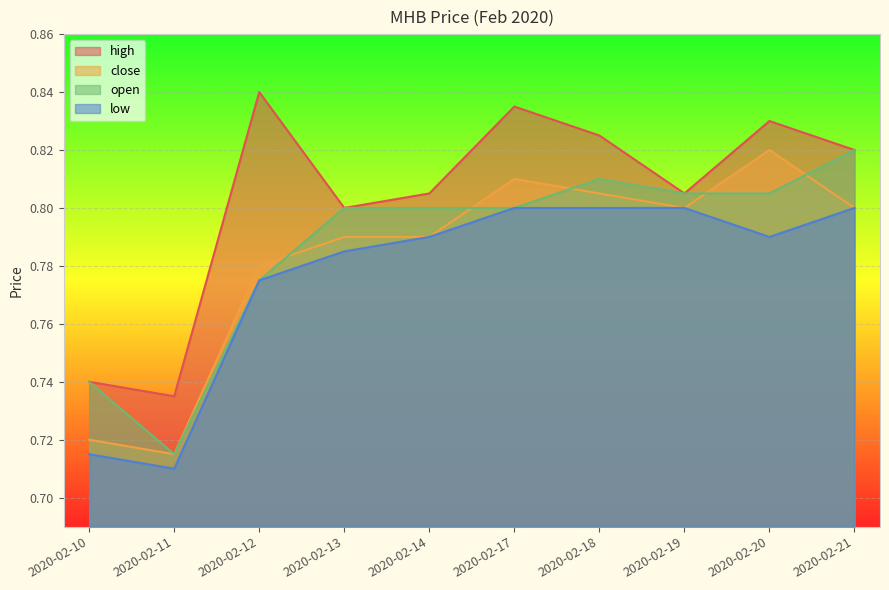

What is the spread (max minus min) of values at 2020-02-12?

0.1